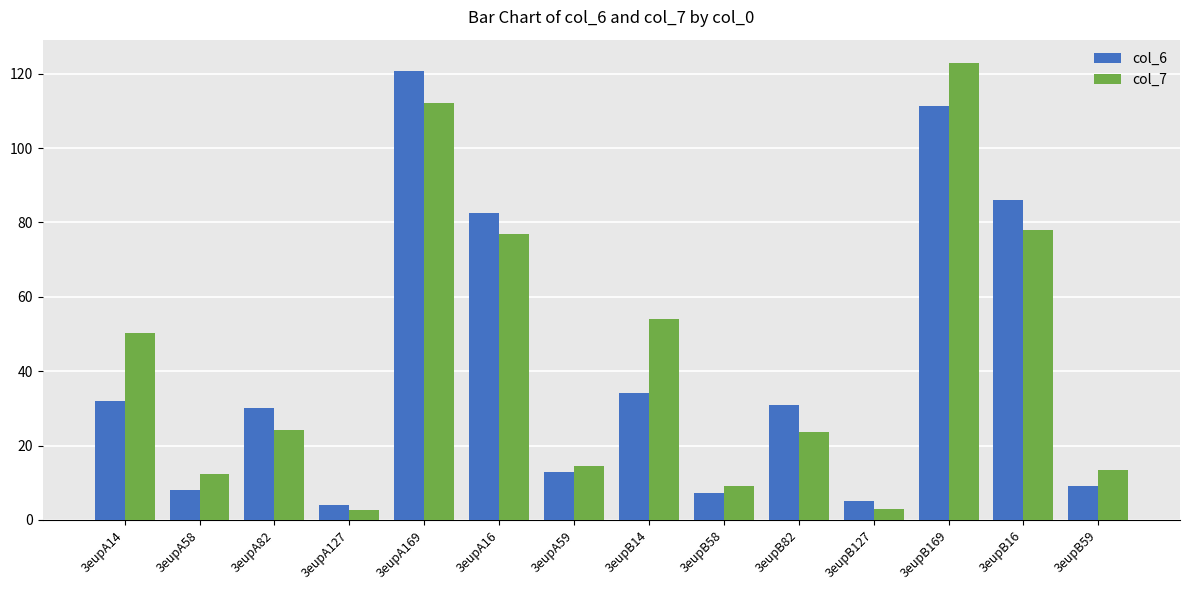

What is the difference between the highest and lowest values at 3eupB59?

4.4